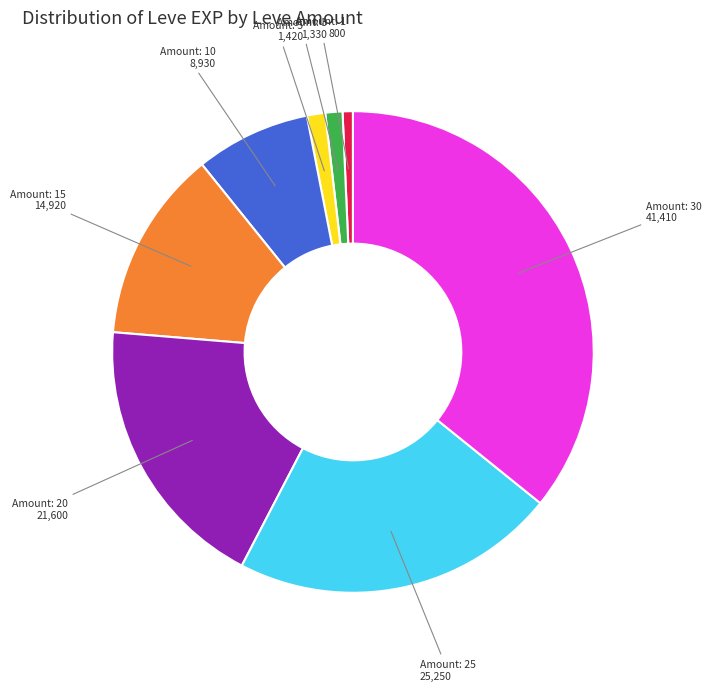

Is there a majority slice in this chart?

No